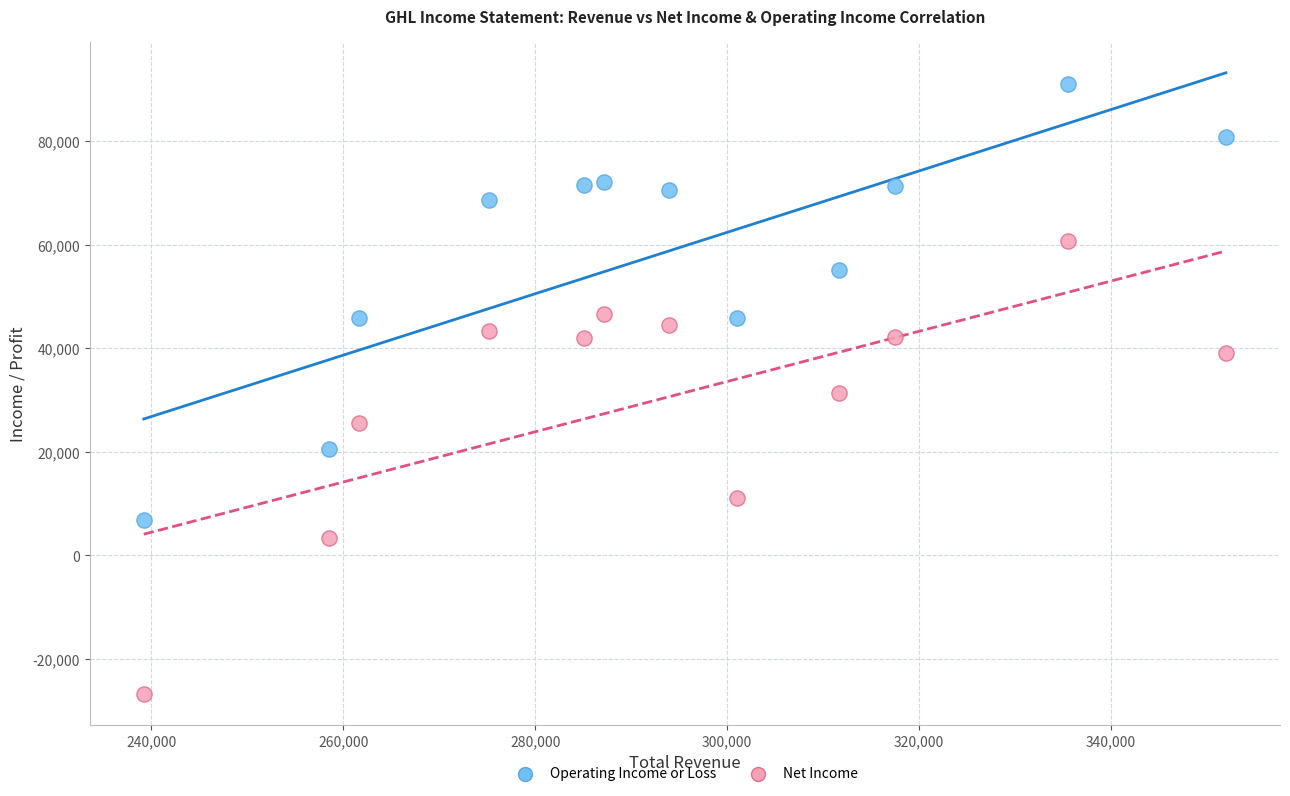

Which series contains the lowest Y value?

Net Income